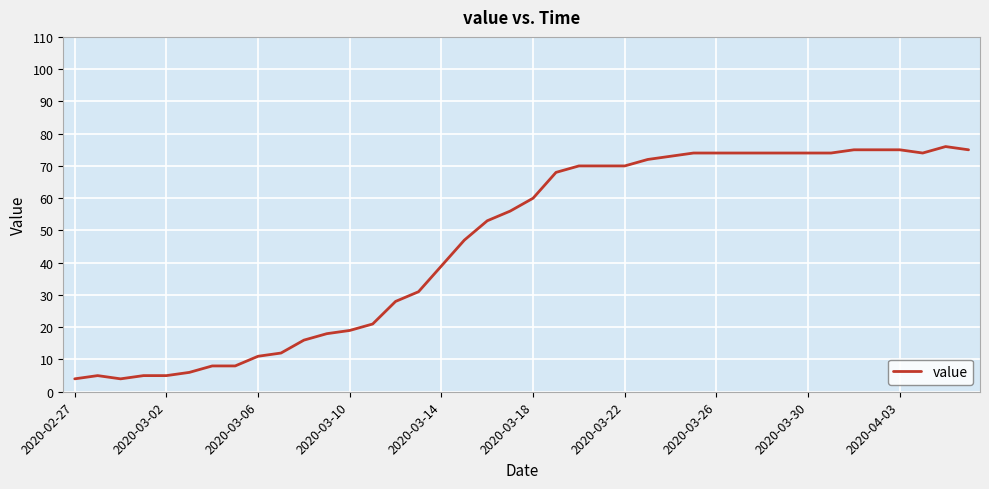

What is the minimum value shown in the chart?

4